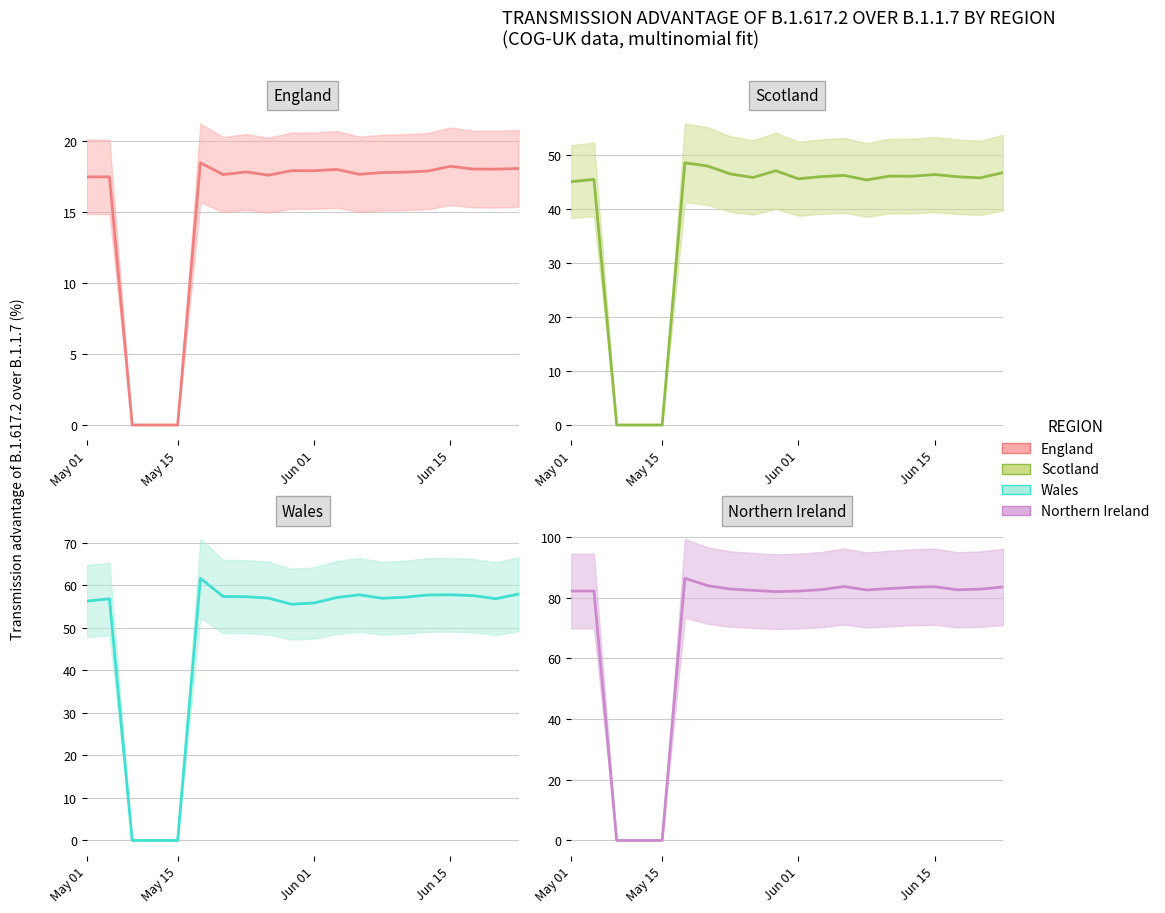

Where does the Wales series first go above 57?

5